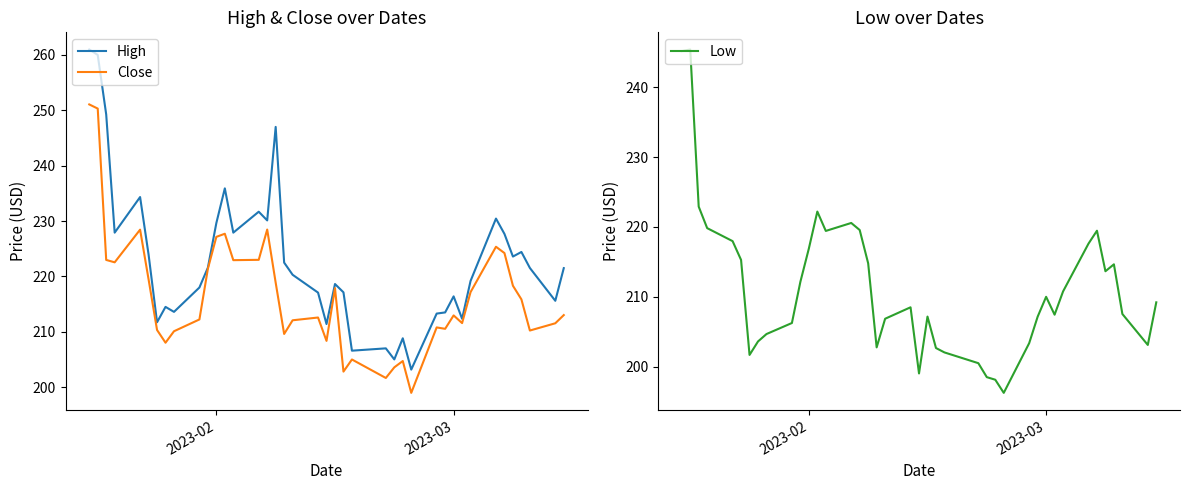

In Close, how many points are lower than both neighbors (excluding endpoints)?

11